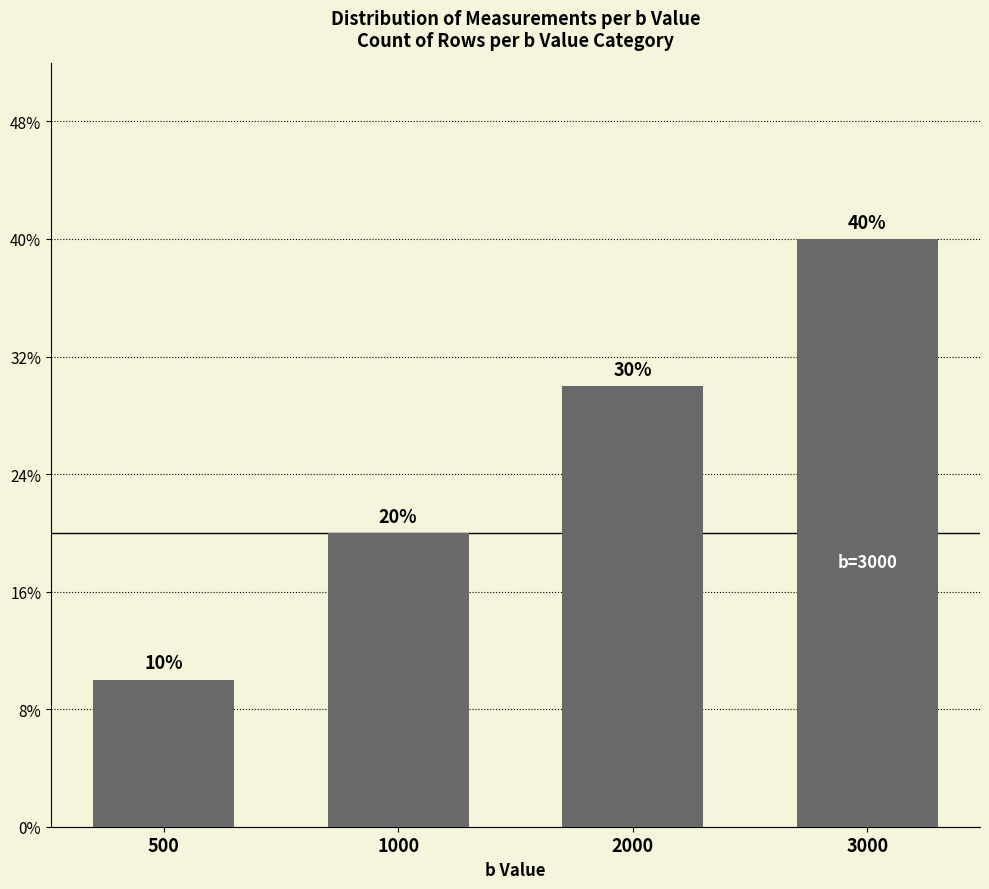

Does the chart contain any negative values?

No